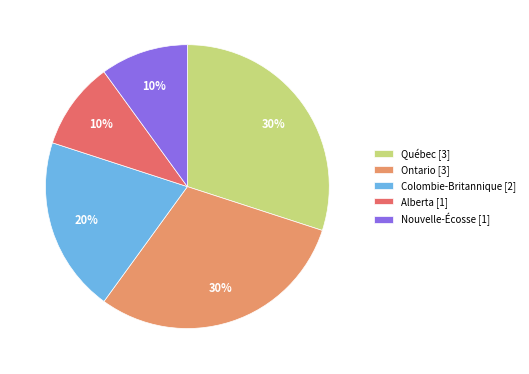

Is there any slice that represents more than half of the pie?

No